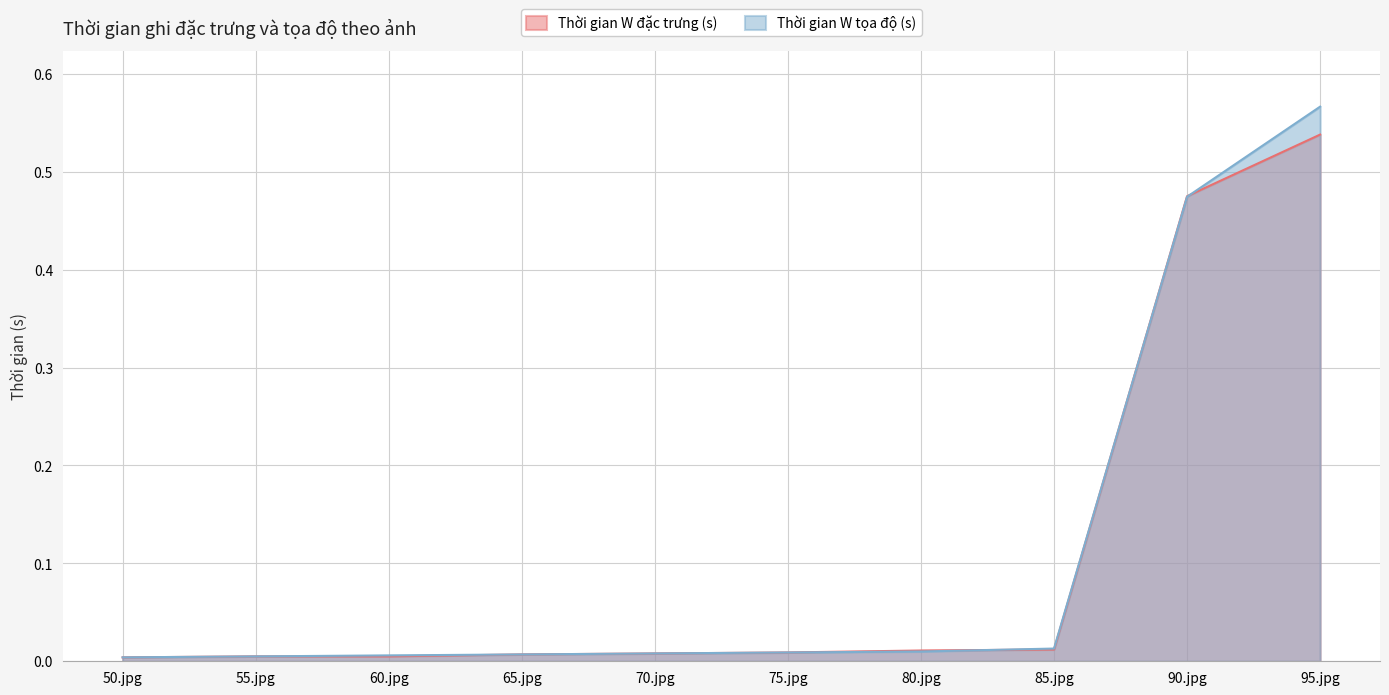

Reading left to right, extract all data points from this chart.

Thời gian W đặc trưng (s): 50.jpg=0.0	55.jpg=0.0	60.jpg=0.0	65.jpg=0.0	70.jpg=0.0	75.jpg=0.0	80.jpg=0.0	85.jpg=0.0	90.jpg=0.5	95.jpg=0.5
Thời gian W tọa độ (s): 50.jpg=0.0	55.jpg=0.0	60.jpg=0.0	65.jpg=0.0	70.jpg=0.0	75.jpg=0.0	80.jpg=0.0	85.jpg=0.0	90.jpg=0.5	95.jpg=0.6